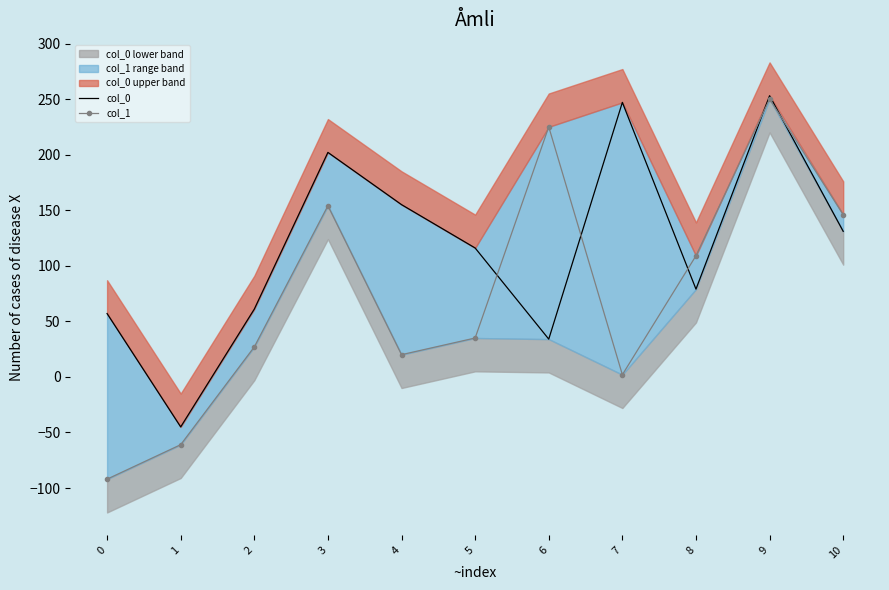

Where is the first local minimum for col_1?

4